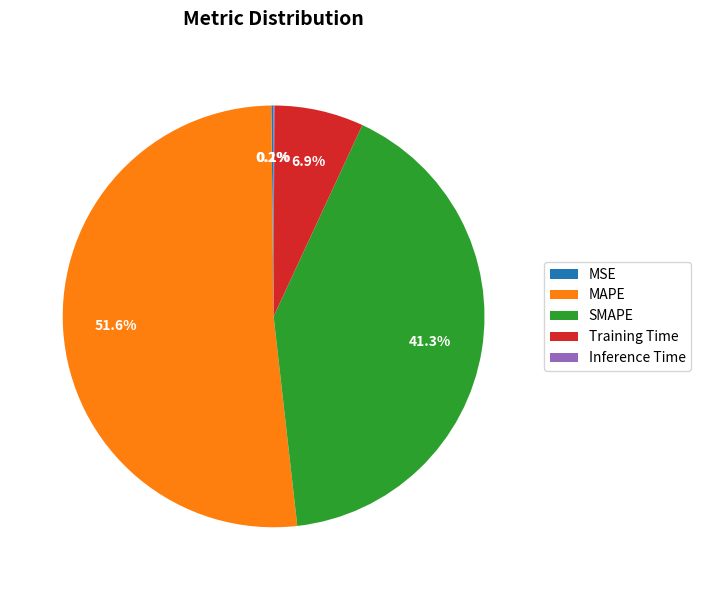

What percentage is NOT represented by Training Time?

93.1%